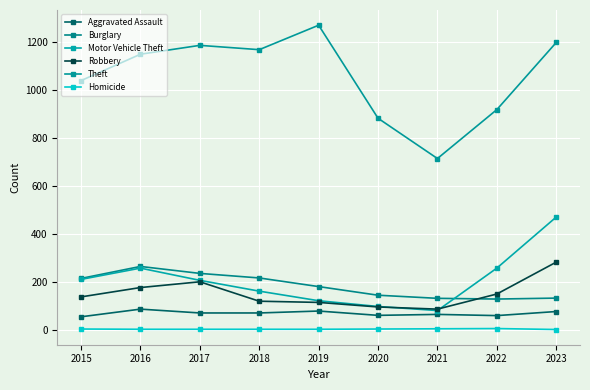

Reading left to right, extract all data points from this chart.

Aggravated Assault: 2015=56	2016=88	2017=72	2018=72	2019=80	2020=62	2021=66	2022=61	2023=78
Burglary: 2015=216	2016=266	2017=237	2018=218	2019=182	2020=146	2021=133	2022=130	2023=134
Motor Vehicle Theft: 2015=212	2016=259	2017=208	2018=163	2019=123	2020=99	2021=82	2022=259	2023=472
Robbery: 2015=139	2016=178	2017=202	2018=121	2019=116	2020=97	2021=88	2022=151	2023=284
Theft: 2015=1041	2016=1151	2017=1188	2018=1170	2019=1272	2020=884	2021=716	2022=920	2023=1200
Homicide: 2015=5	2016=4	2017=4	2018=4	2019=4	2020=5	2021=6	2022=7	2023=3